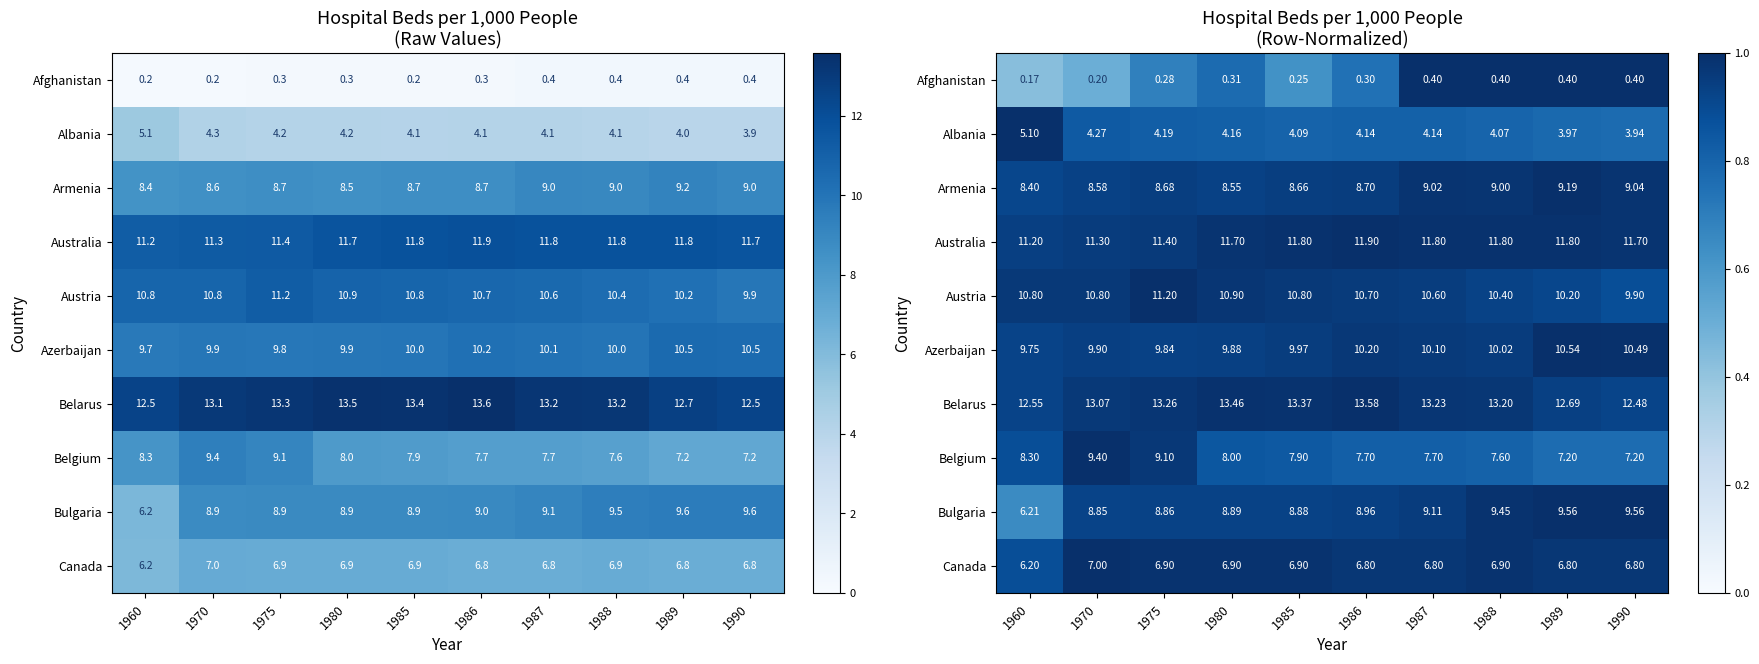

Rank the categories by Afghanistan value from lowest to highest.

1960, 1970, 1985, 1975, 1986, 1980, 1987, 1988, 1989, 1990